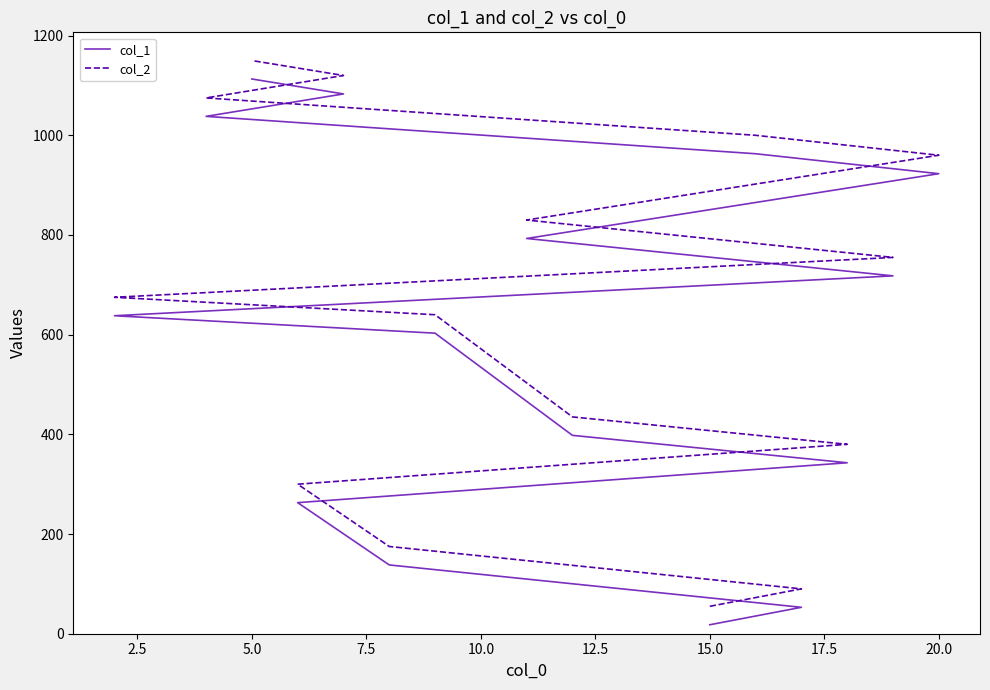

What are all the series names shown in the legend?

col_1, col_2